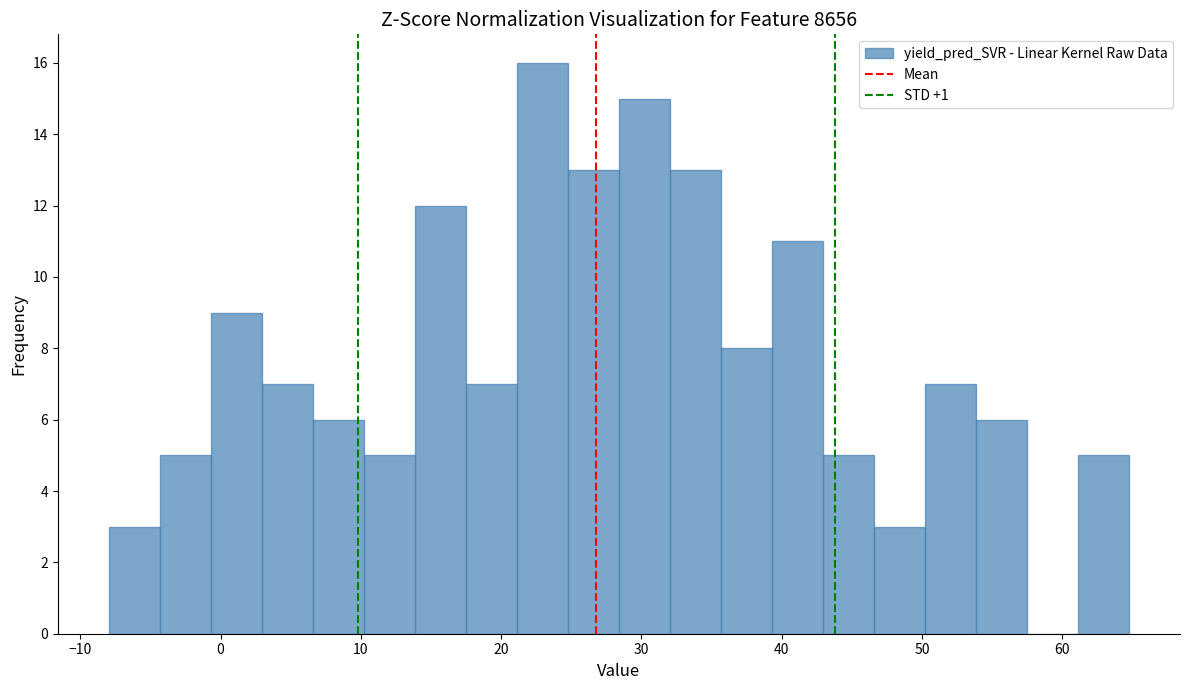

Around what value on the x-axis is the tallest bar? Give the approximate position of its centre, as read against the axis.

23